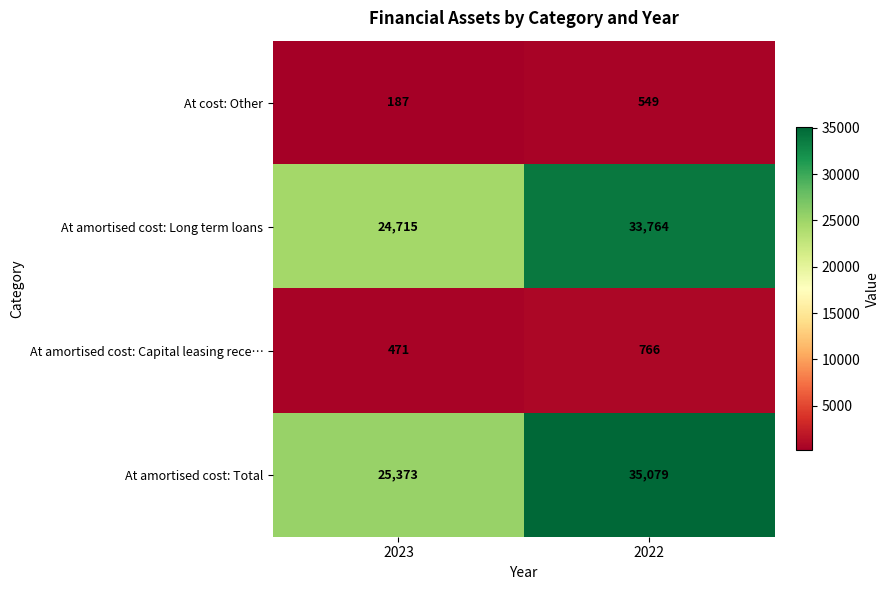

True or false: At amortised cost: Total has a value of 35079 at 2022.

True